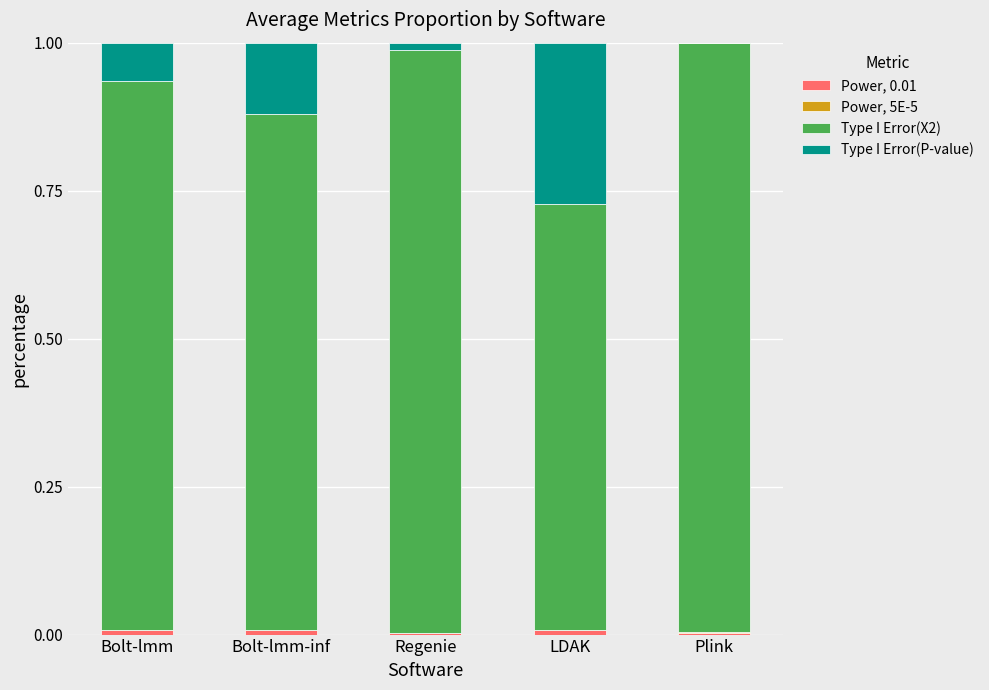

Are the bars grouped side by side (vs. stacked)?

No